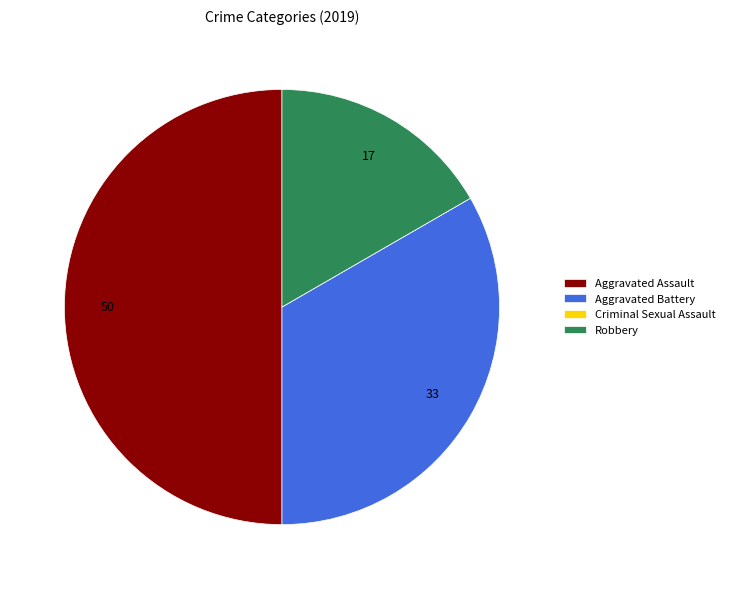

Is it true that Aggravated Battery is 28% of the pie?

False